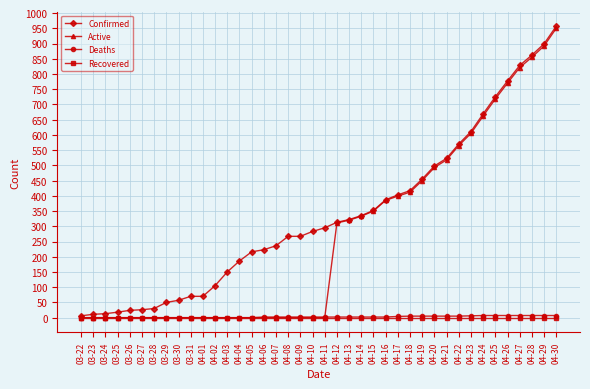

Which label corresponds to the largest value in the chart?

04-30